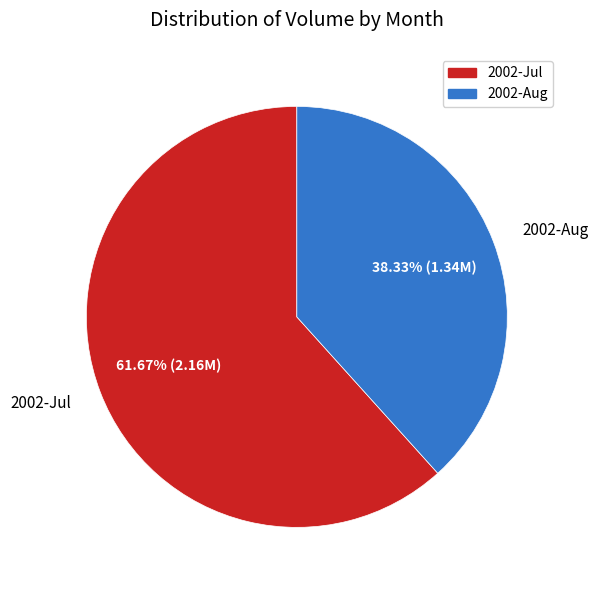

Count the number of slices in the pie.

2